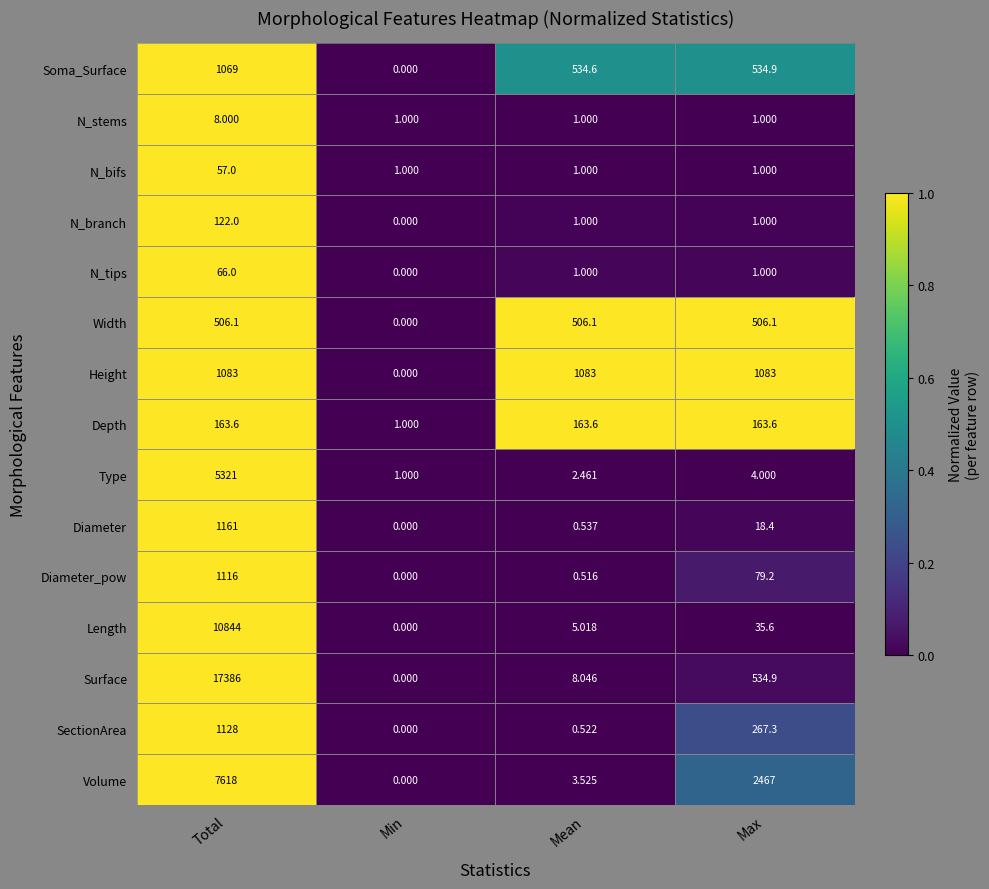

What is the total value across all series at Total?

47648.7